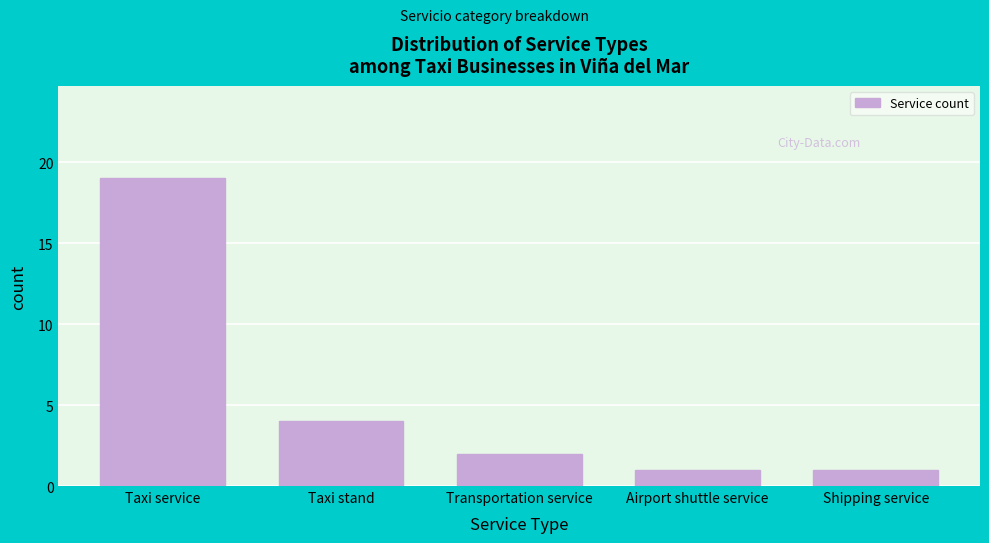

Reading right to left, transcribe all the data shown in this chart.

1	1	2	4	19